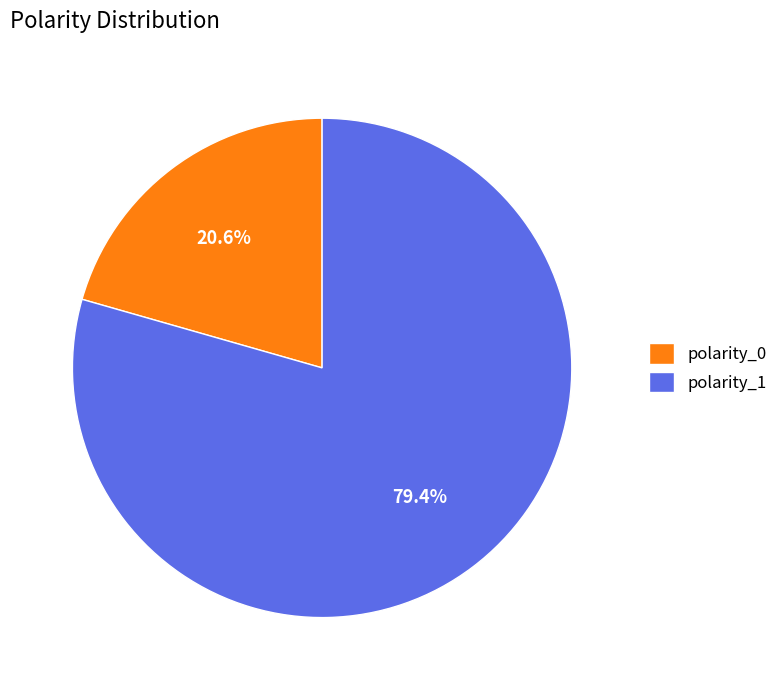

Is polarity_1 the majority of the pie?

Yes